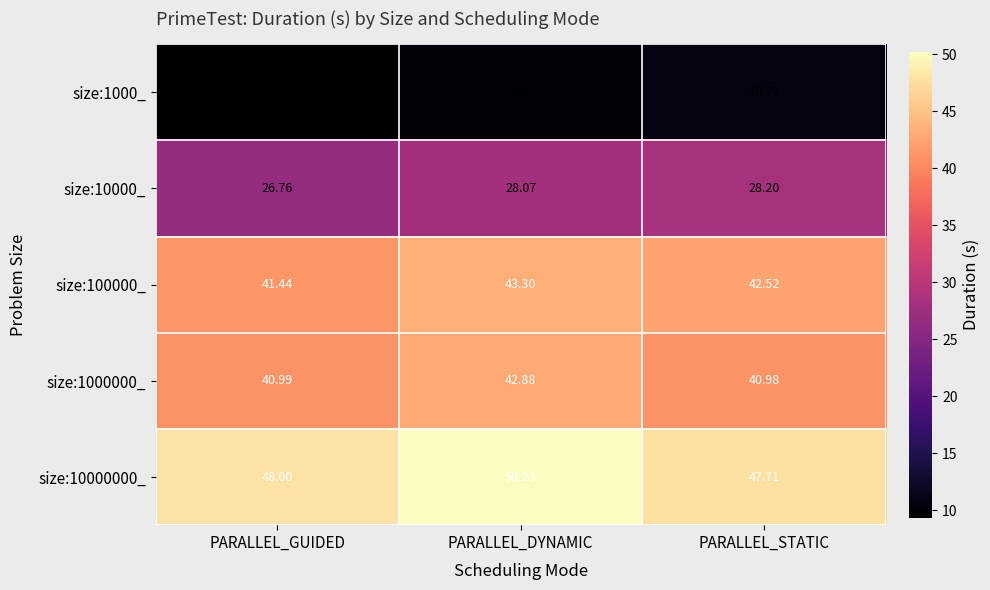

Rank the categories by size:100000_ value from lowest to highest.

PARALLEL_GUIDED, PARALLEL_STATIC, PARALLEL_DYNAMIC